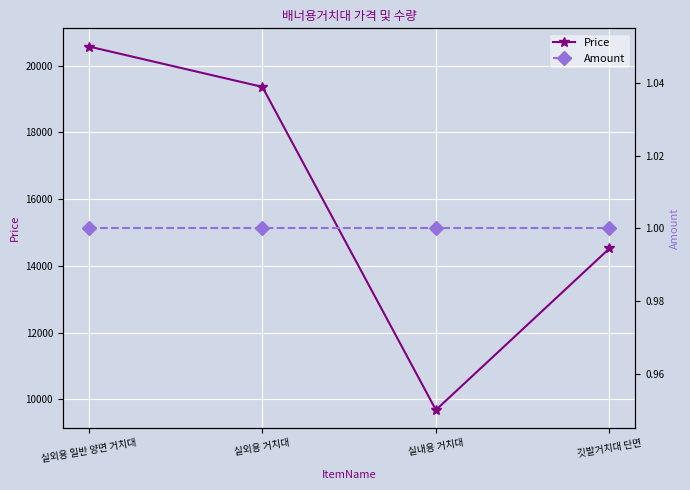

At which category is the sum across all series the highest?

실외용 일반 양면 거치대